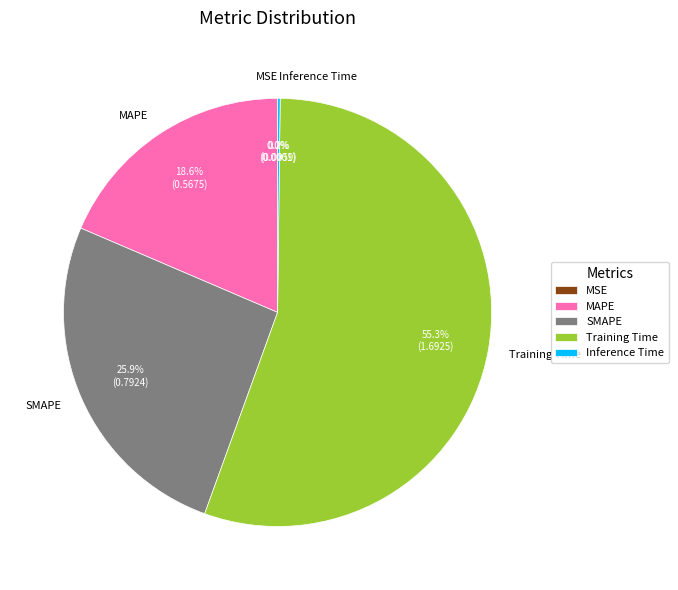

Approximately how many times larger is the value at SMAPE compared to Training Time?

0.5